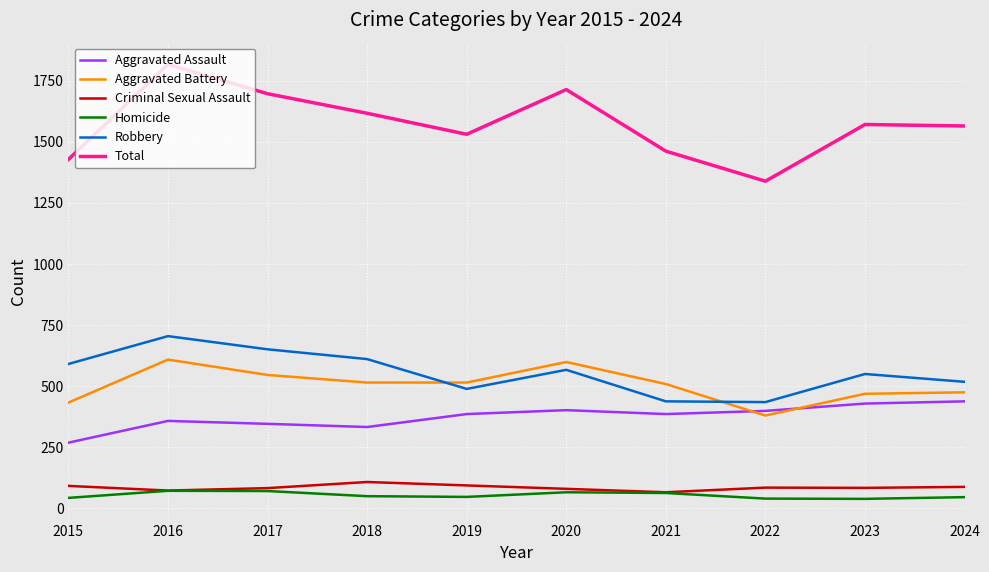

True or false: Aggravated Battery and Criminal Sexual Assault intersect in this chart.

False